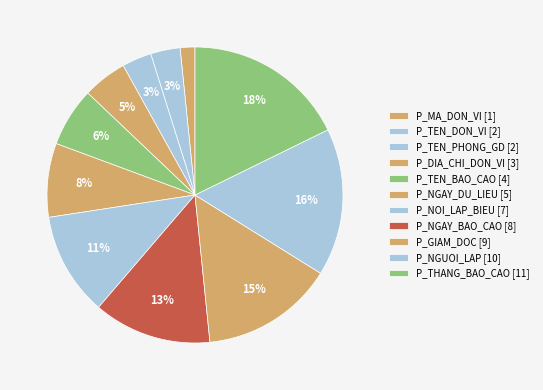

To the nearest percent, what is the difference between the largest and smallest slice percentages?

16%